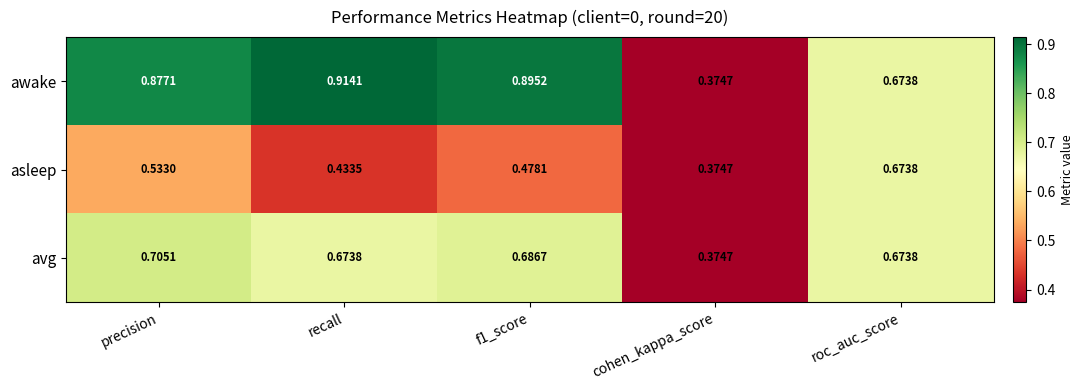

Which series has the largest total across all categories?

awake